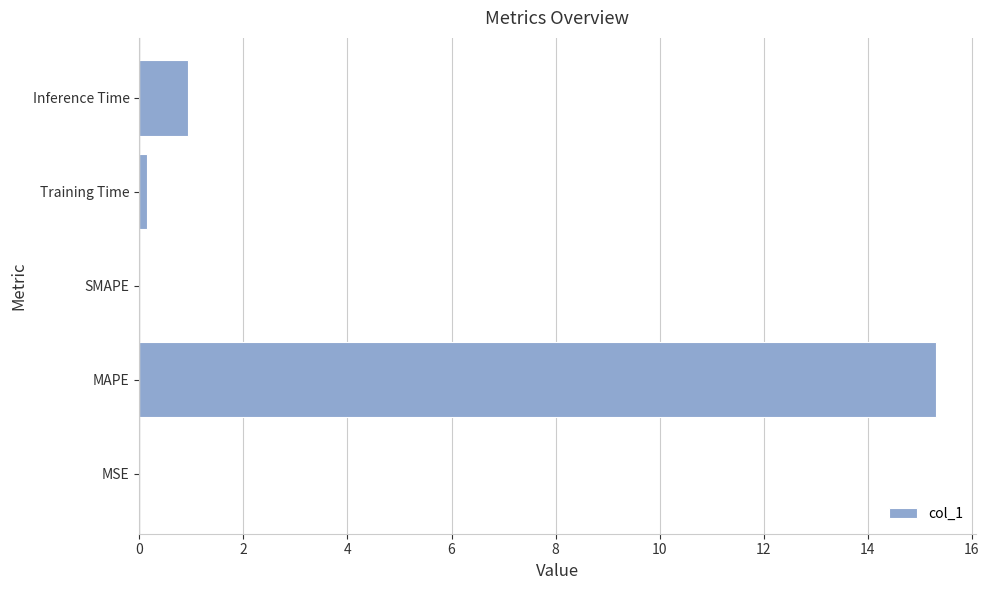

Which category has the highest value across all series?

MAPE